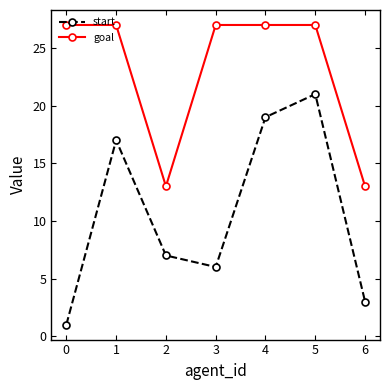

How many data points does each series have?

7